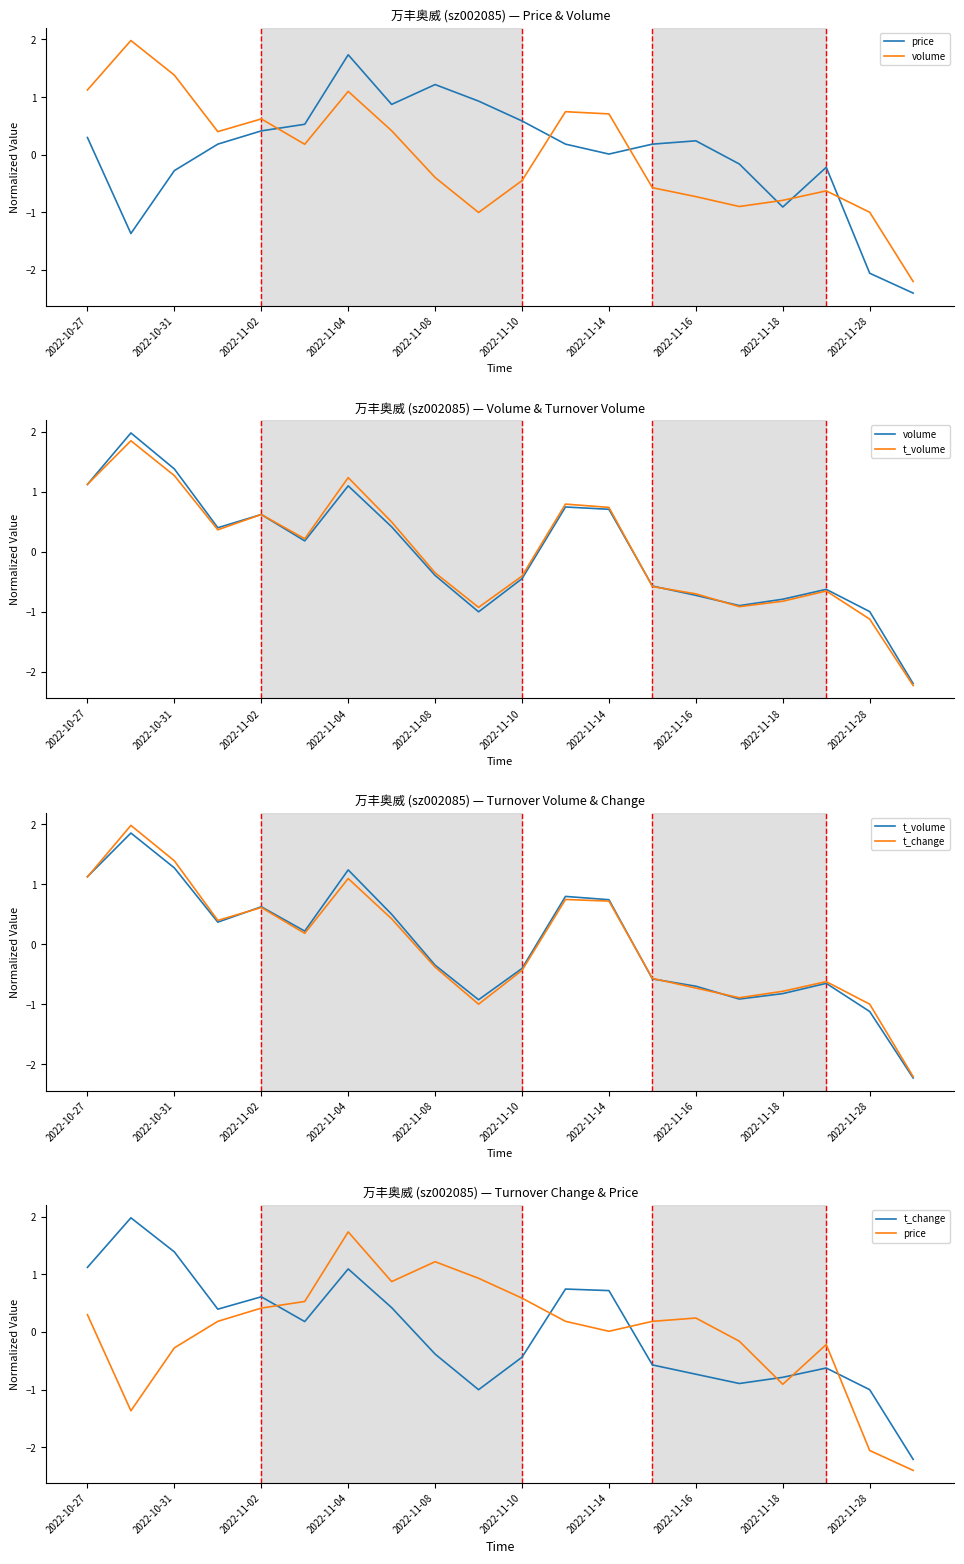

List the series in order of their peak value, highest first.

volume, t_change, t_volume, price